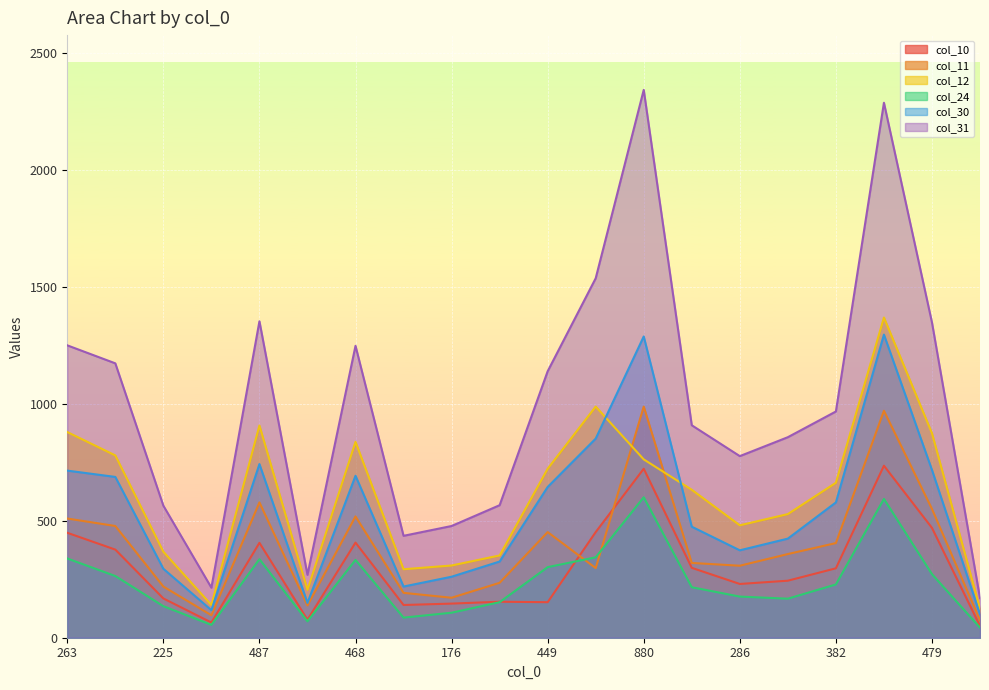

What are all the series names shown in the legend?

col_10, col_11, col_12, col_24, col_30, col_31